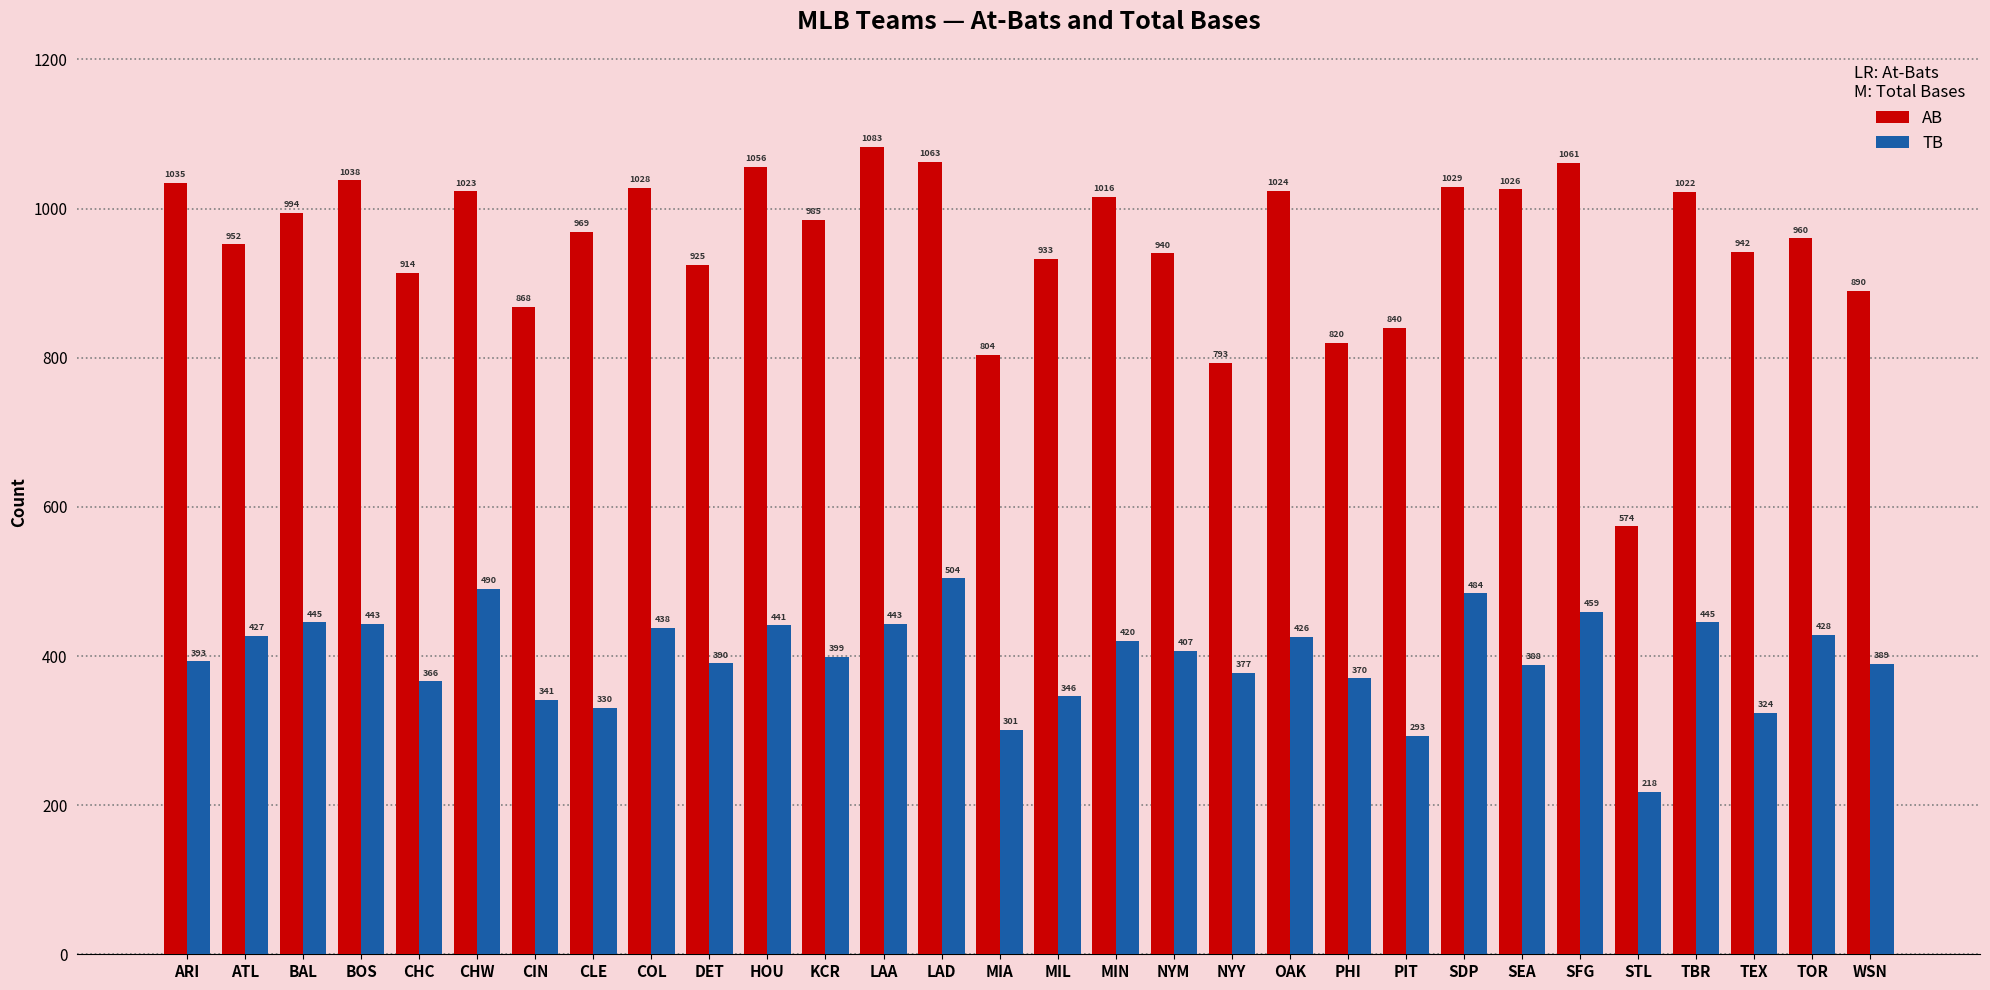

How many categories are shown in the chart?

30